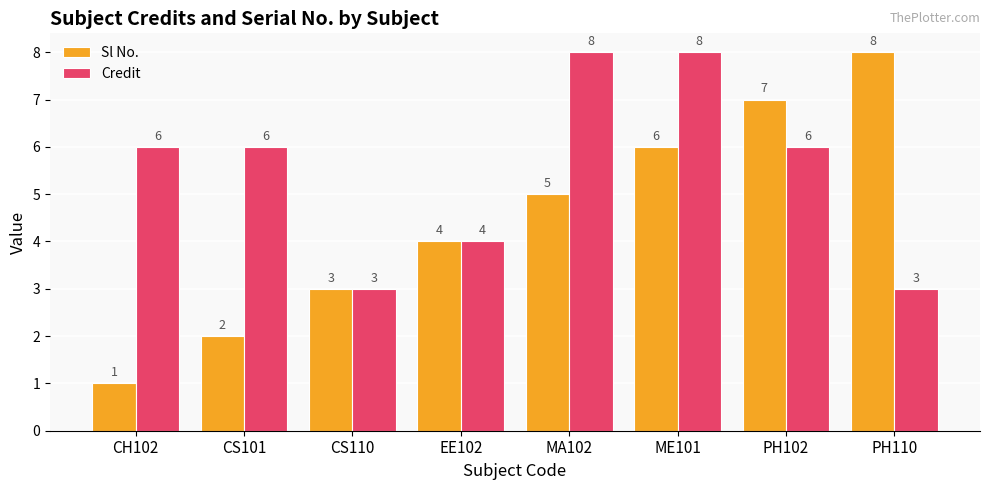

What is the spread (max minus min) of values at MA102?

3